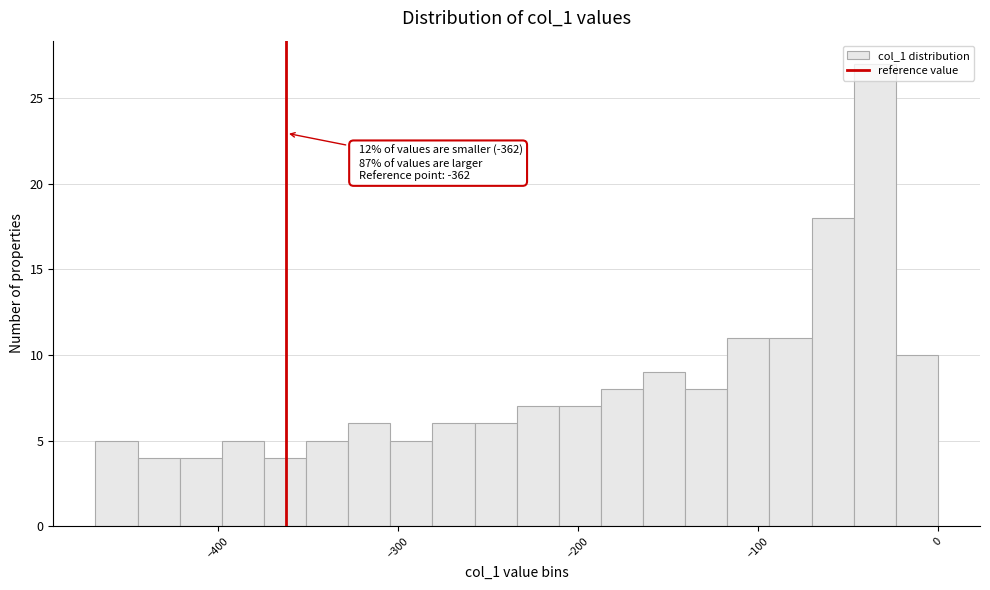

Around what value on the x-axis is the tallest bar? Give the approximate position of its centre, as read against the axis.

-40